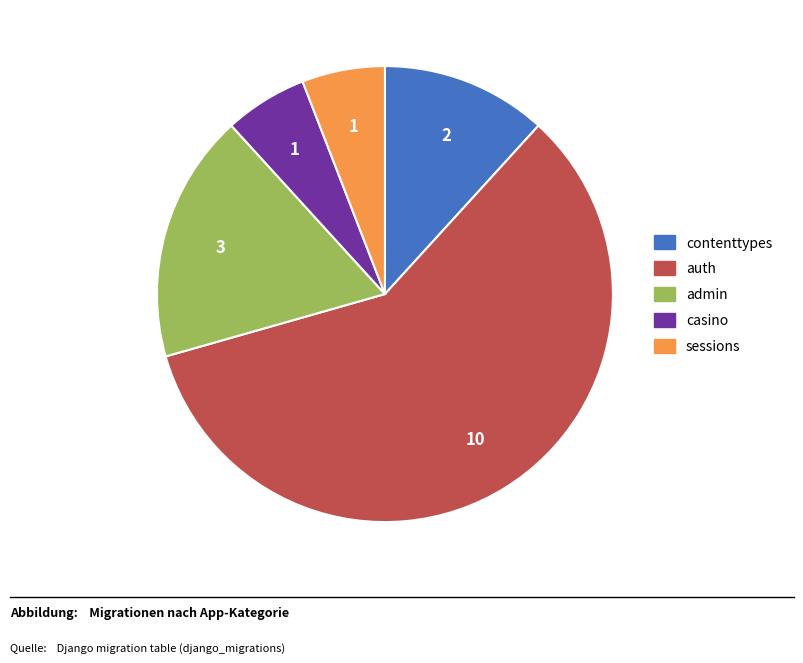

Is auth the majority of the pie?

Yes